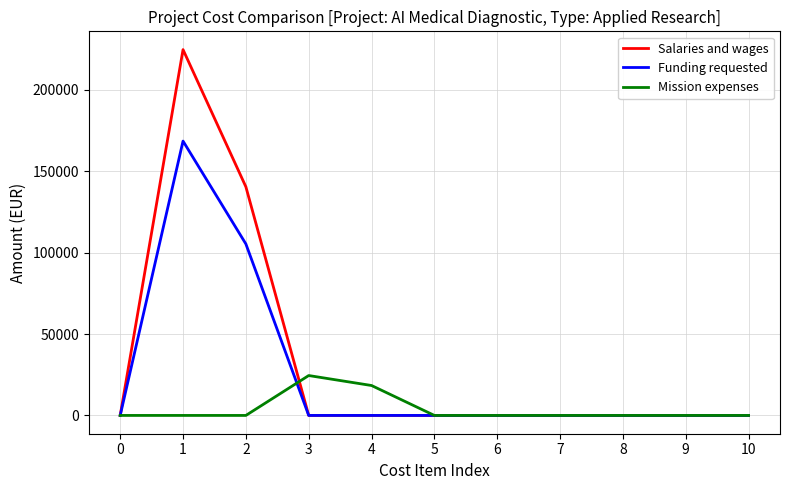

Rank the series by their average value, from lowest to highest.

Mission expenses, Funding requested, Salaries and wages